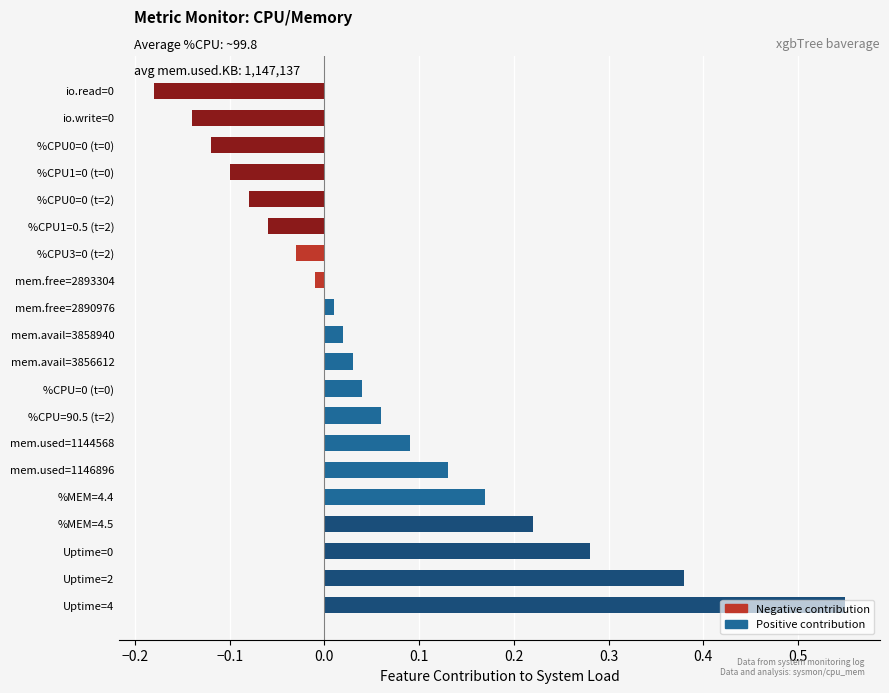

Which has a higher value, %CPU0=0 (t=2) or mem.used=1144568?

mem.used=1144568